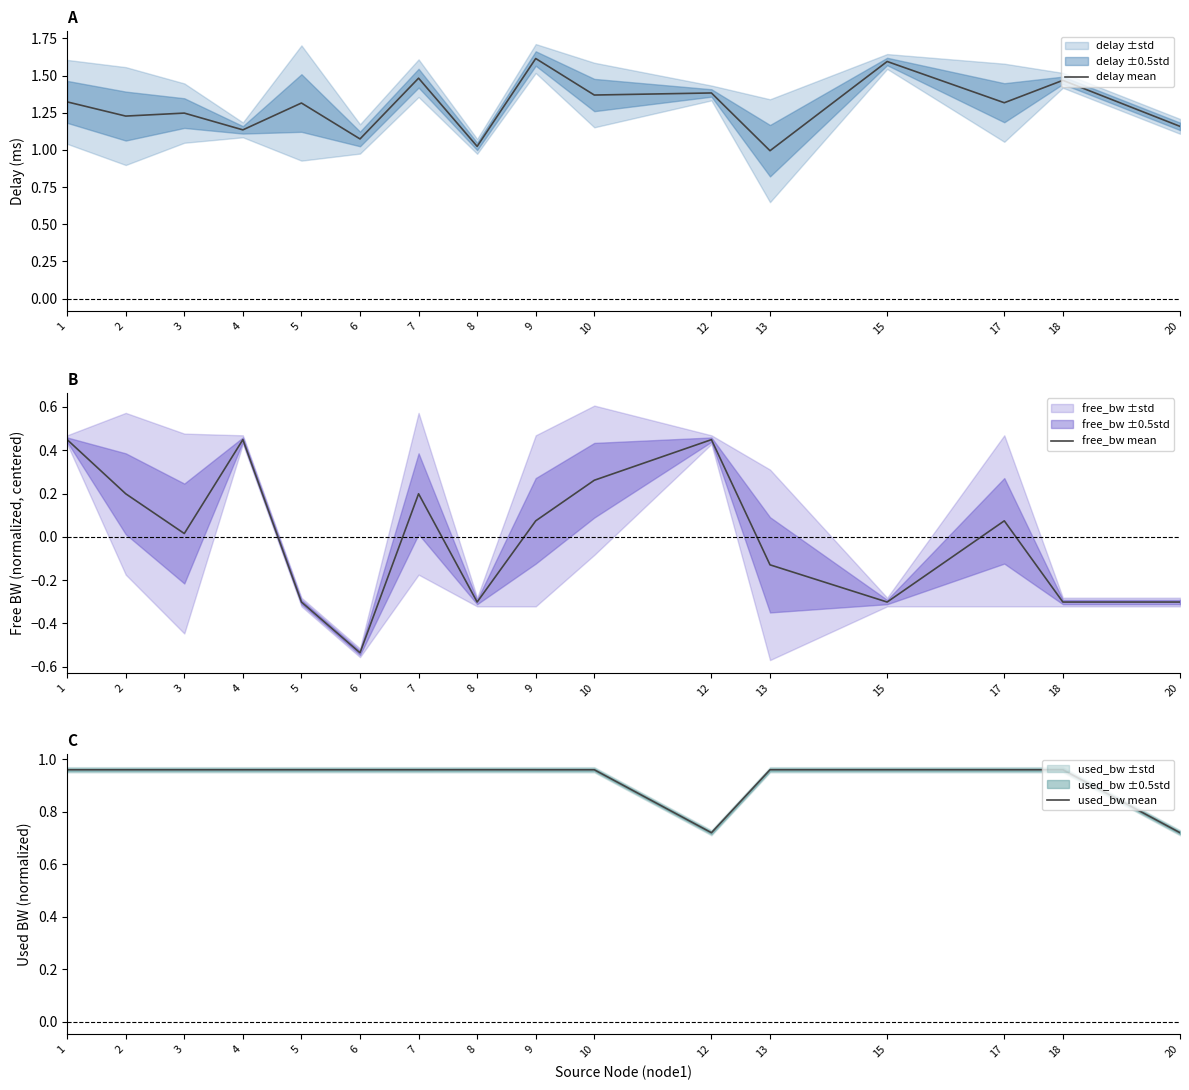

What is the lowest value of the free_bw mean series?

-0.5